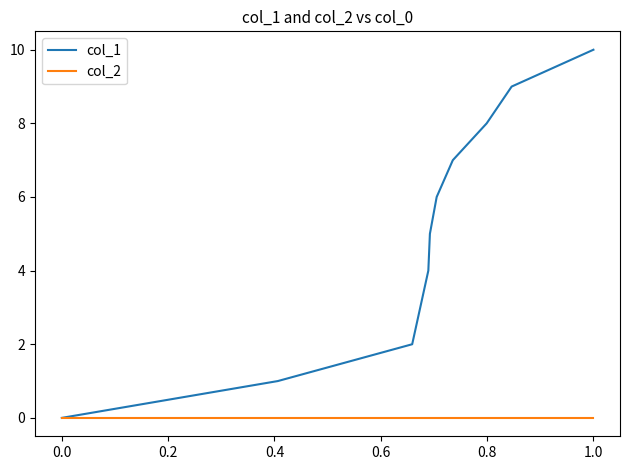

Reading left to right, list all the values displayed in this chart.

col_1: 0	1	2	4	5	6	7	8	9	10
col_2: 0	0	0	0	0	0	0	0	0	0